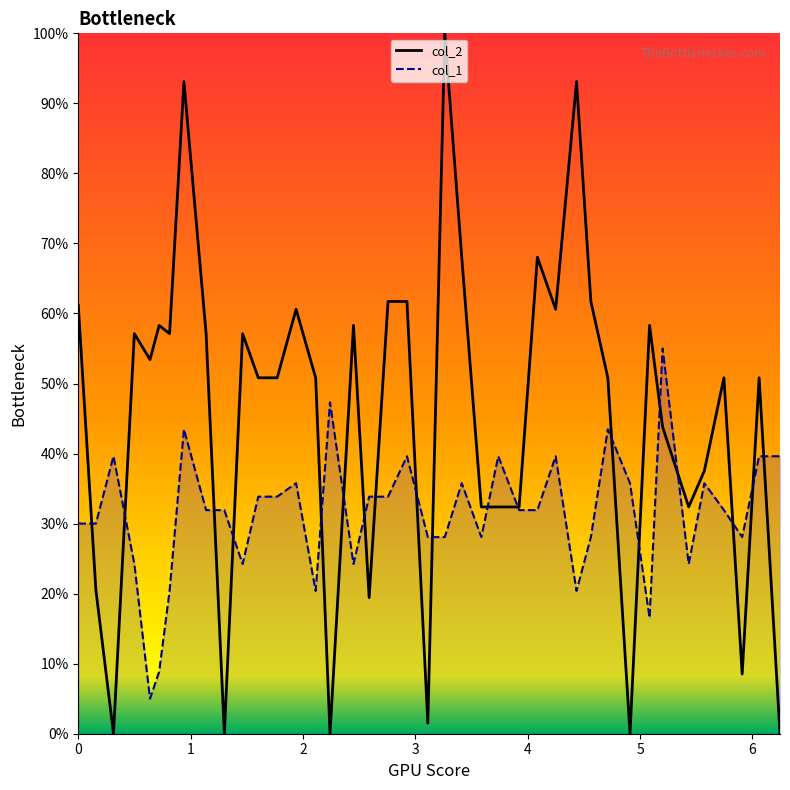

Reading left to right, what are all the values shown in this chart?

col_2: 61.2	20.5	0.0	57.1	53.4	58.3	57.1	93.1	57.1	0.0	57.1	50.8	50.8	60.6	50.8	0.0	58.3	19.4	61.7	61.7	1.5	100.0	68.0	32.4	32.4	32.4	68.0	60.6	93.1	61.7	50.8	0.0	58.3	43.8	32.4	37.5	50.8	8.5	50.8	0.0
col_1: 30.0	30.0	39.6	24.2	5.0	8.8	20.4	43.5	31.9	31.9	24.2	33.8	33.8	35.8	20.4	47.3	24.2	33.8	33.8	39.6	28.1	28.1	35.8	28.1	39.6	31.9	31.9	39.6	20.4	28.1	43.5	35.8	16.5	55.0	24.2	35.8	31.9	28.1	39.6	39.6